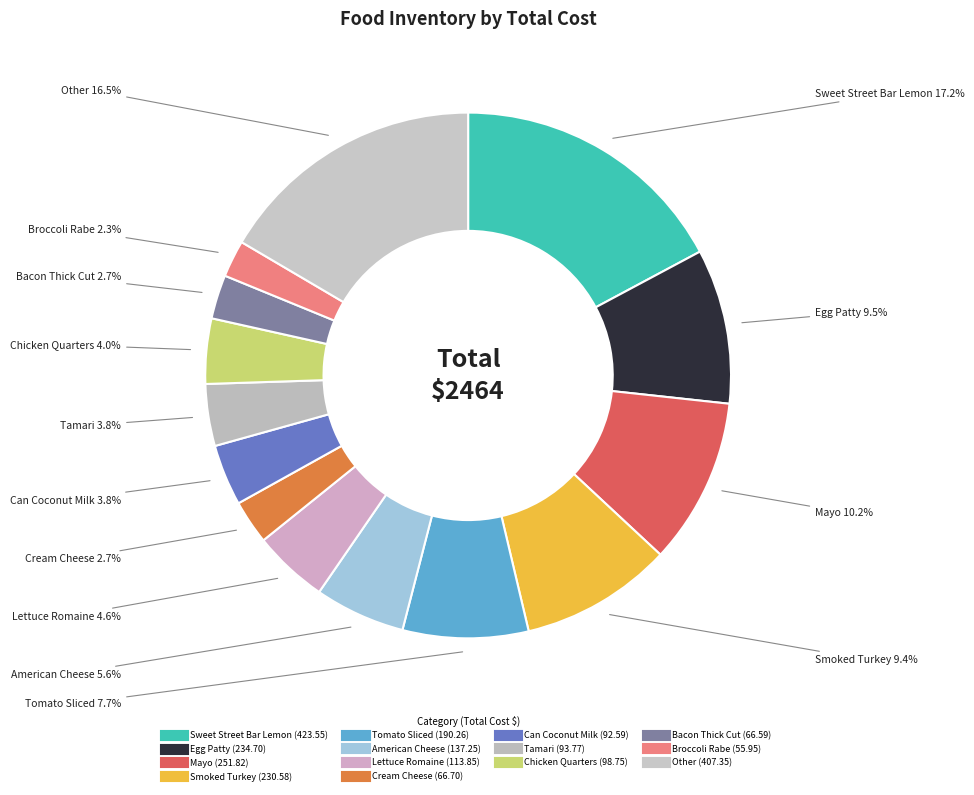

Count the number of slices in the pie.

14